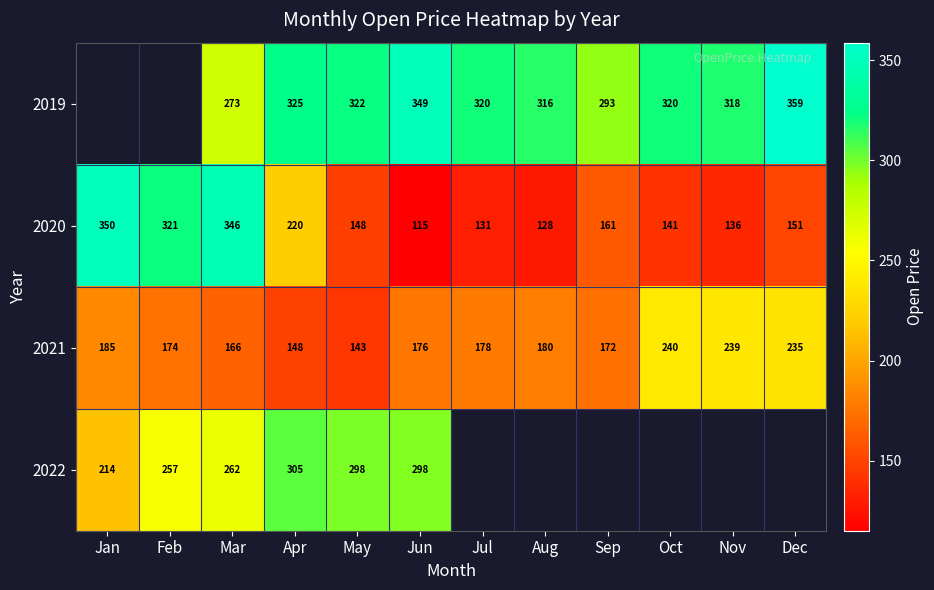

Which category has the highest value in the 2021 series?

Oct